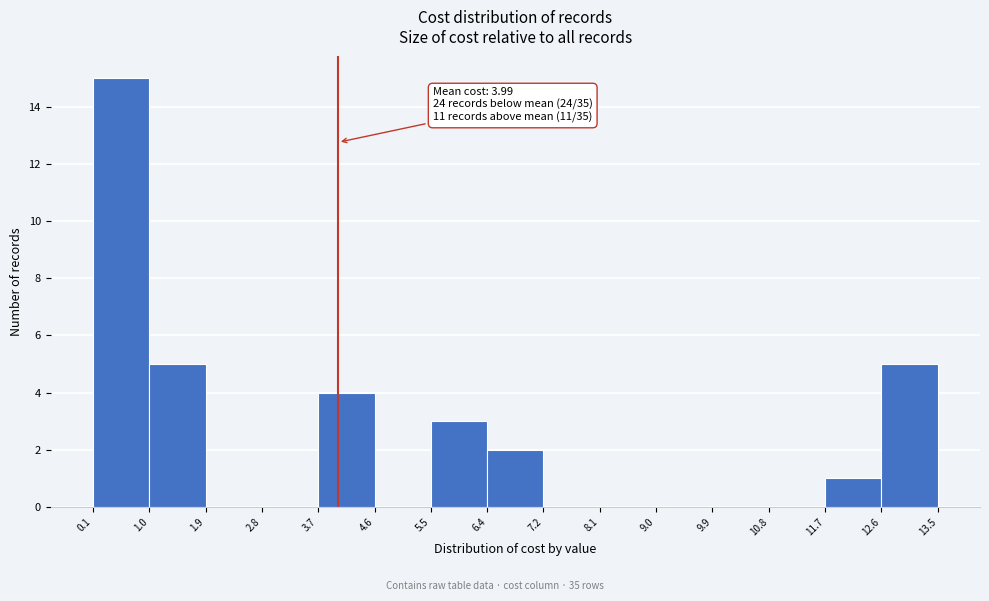

Which range on the x-axis has the tallest bar?

0.1 to 1.0